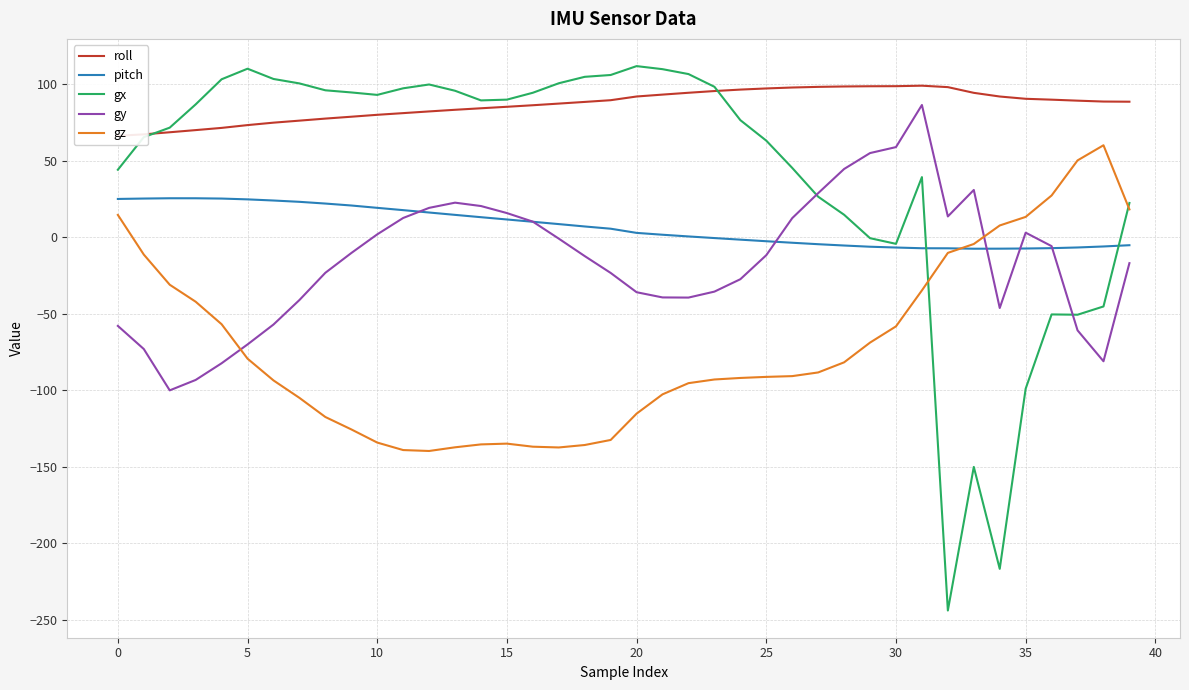

Where is roll nearest to the value 82?

12